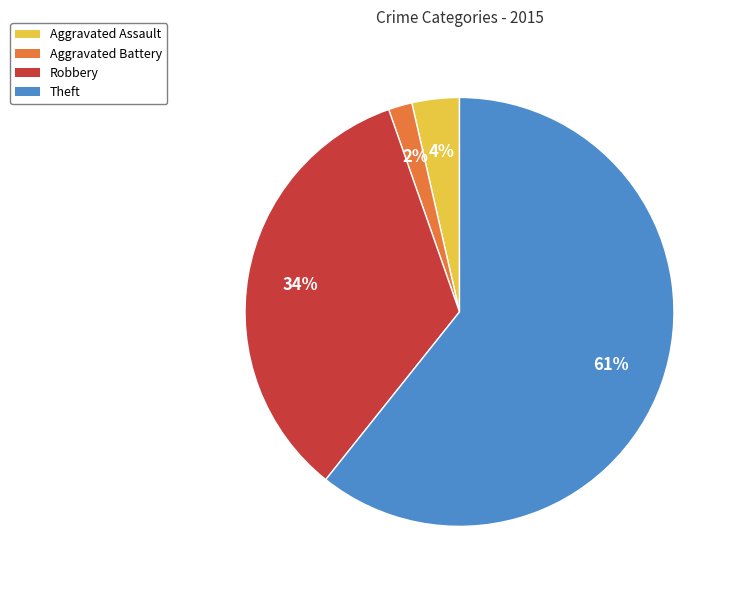

What is the largest slice in the pie chart?

Theft